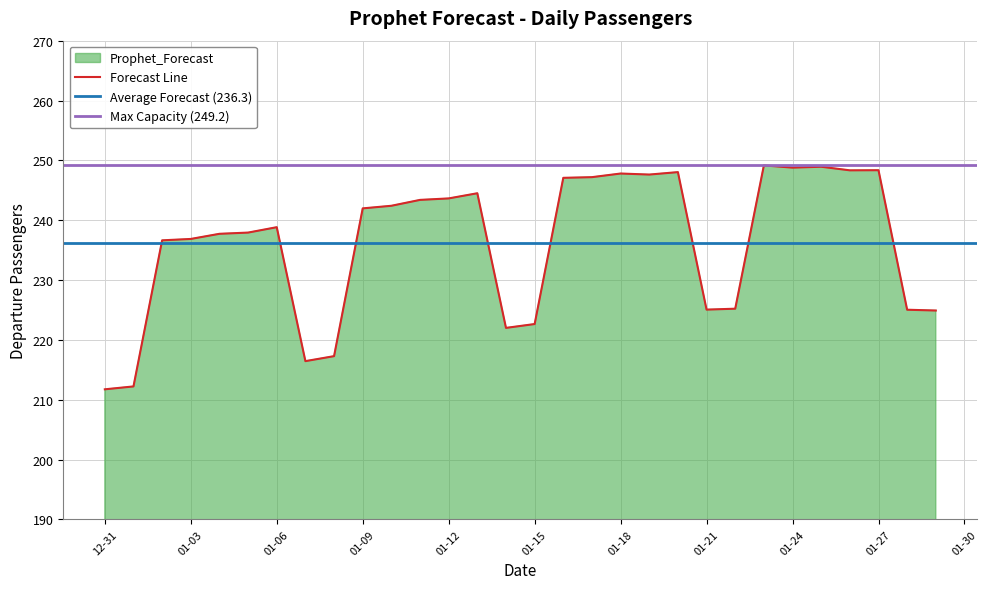

At which label does Forecast Line first exceed 241?

01-09